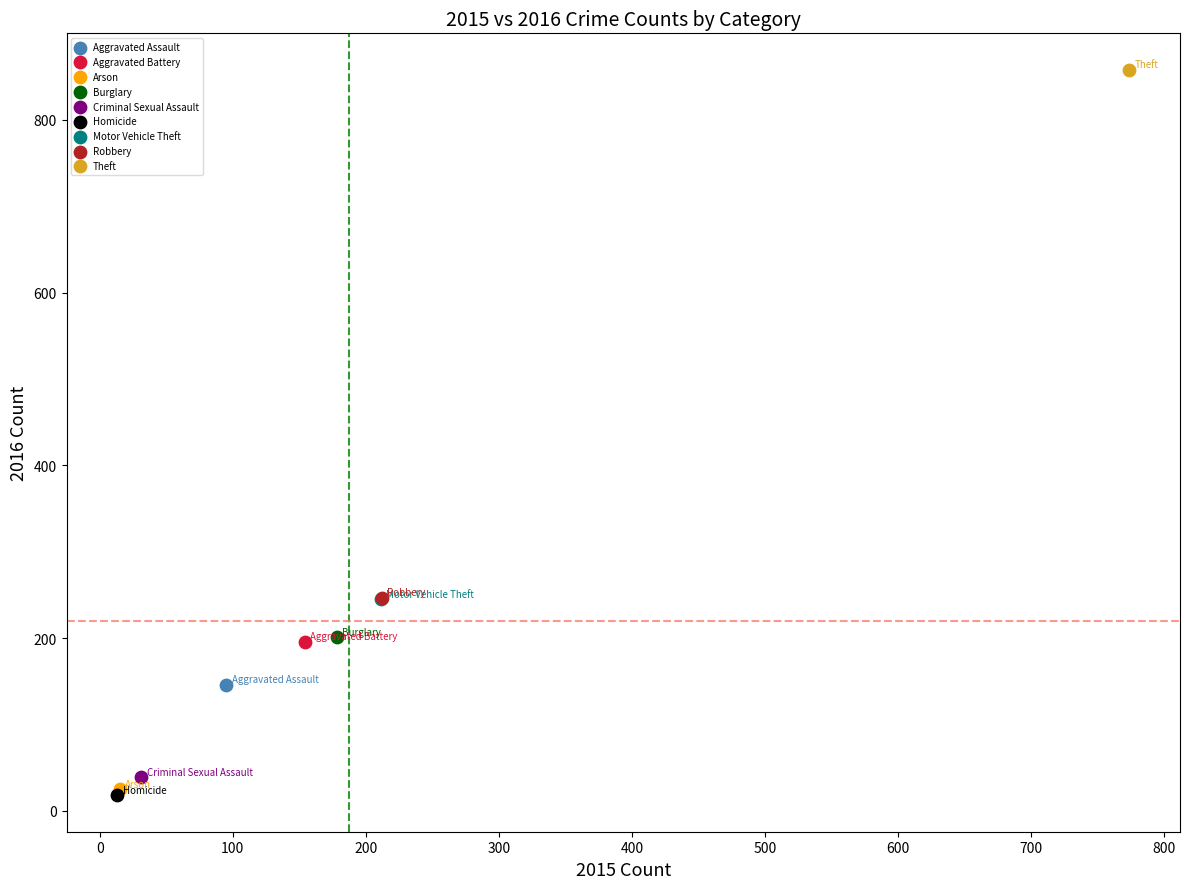

What are all the series names shown in the legend?

Aggravated Assault, Aggravated Battery, Arson, Burglary, Criminal Sexual Assault, Homicide, Motor Vehicle Theft, Robbery, Theft